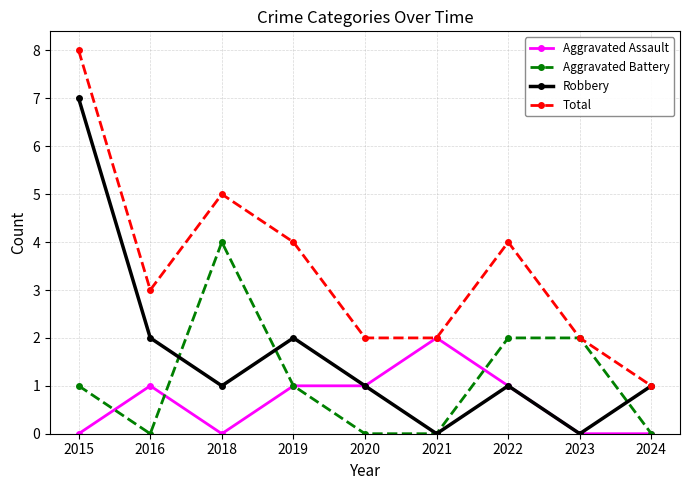

Is the value of Aggravated Battery at 2021 greater than the value of Aggravated Assault at 2020?

No